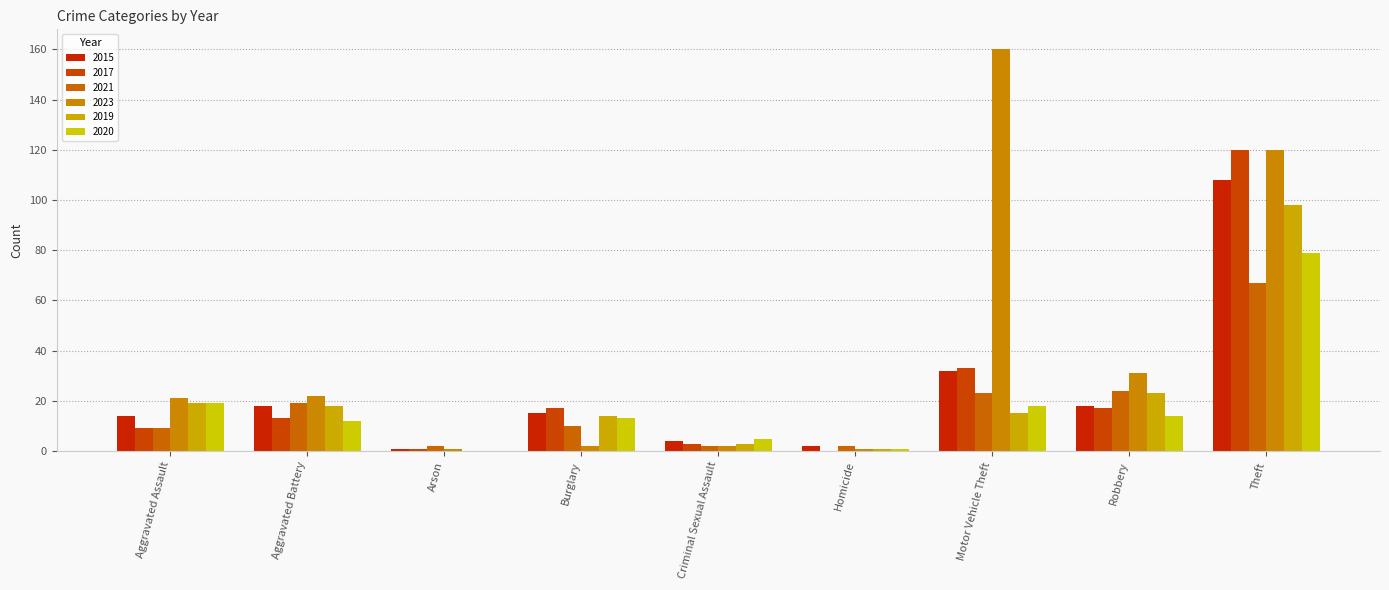

What is the approximate value of 2021 at Aggravated Assault, to the nearest 5?

10